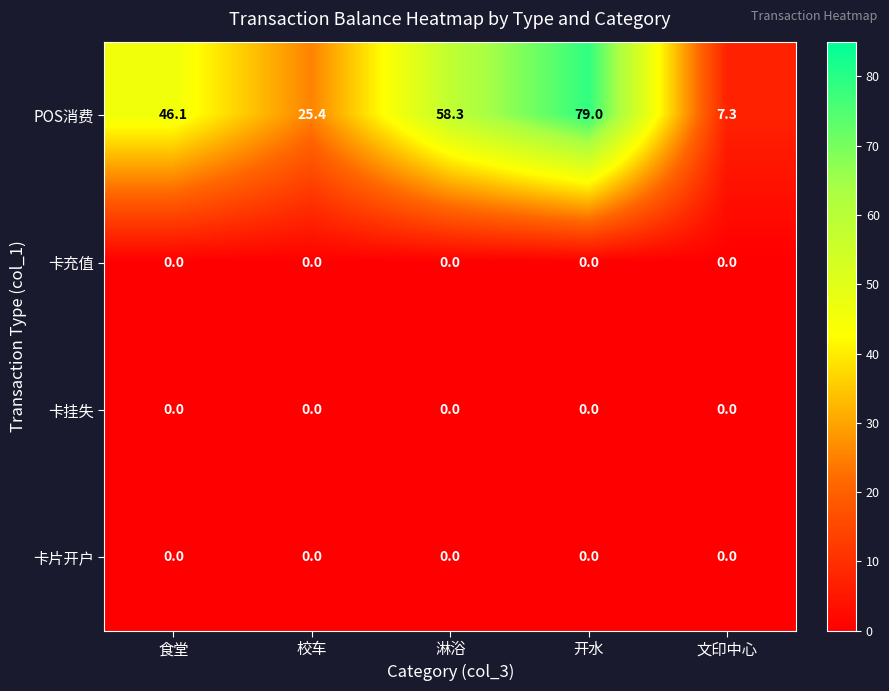

At how many categories does at least one series exceed 0?

5